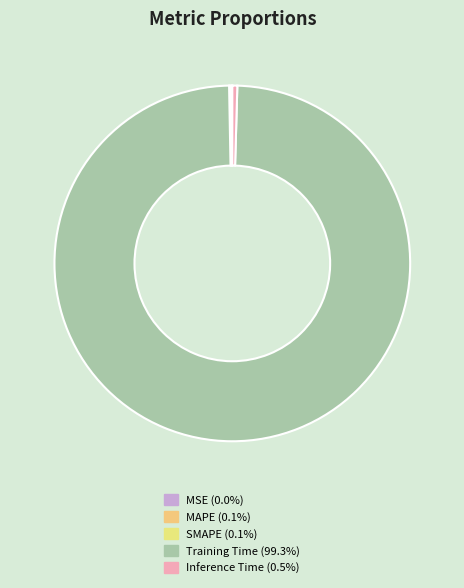

What is the total percentage of Inference Time and MAPE?

0.6%